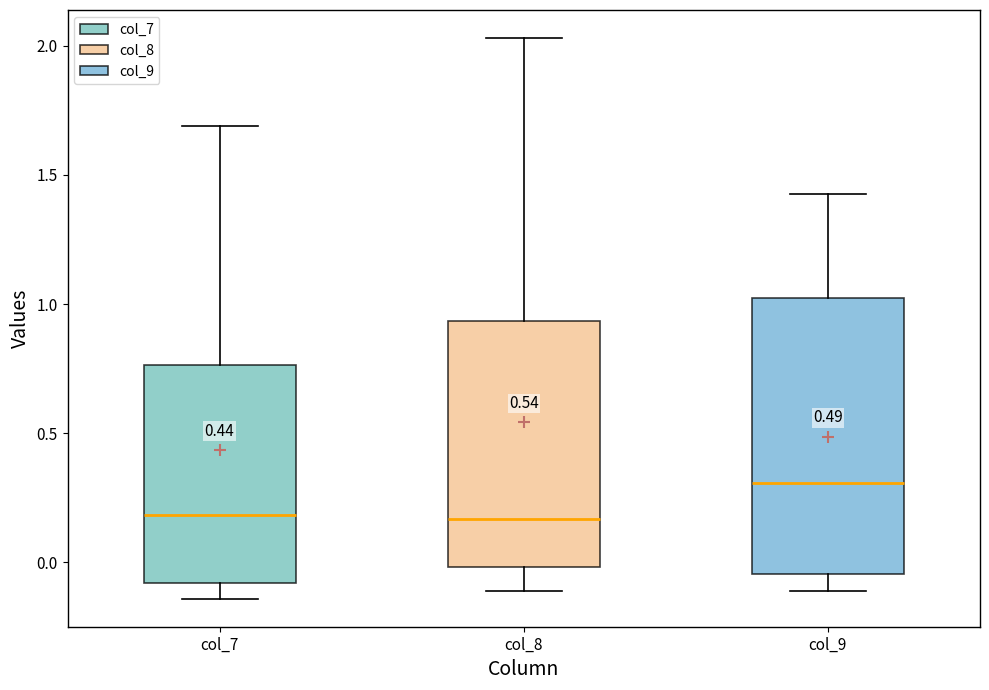

Where is the upper edge of the box for col_8 on the y-axis? The values are not printed on the chart, so give them approximately, as read against the axis.

0.95